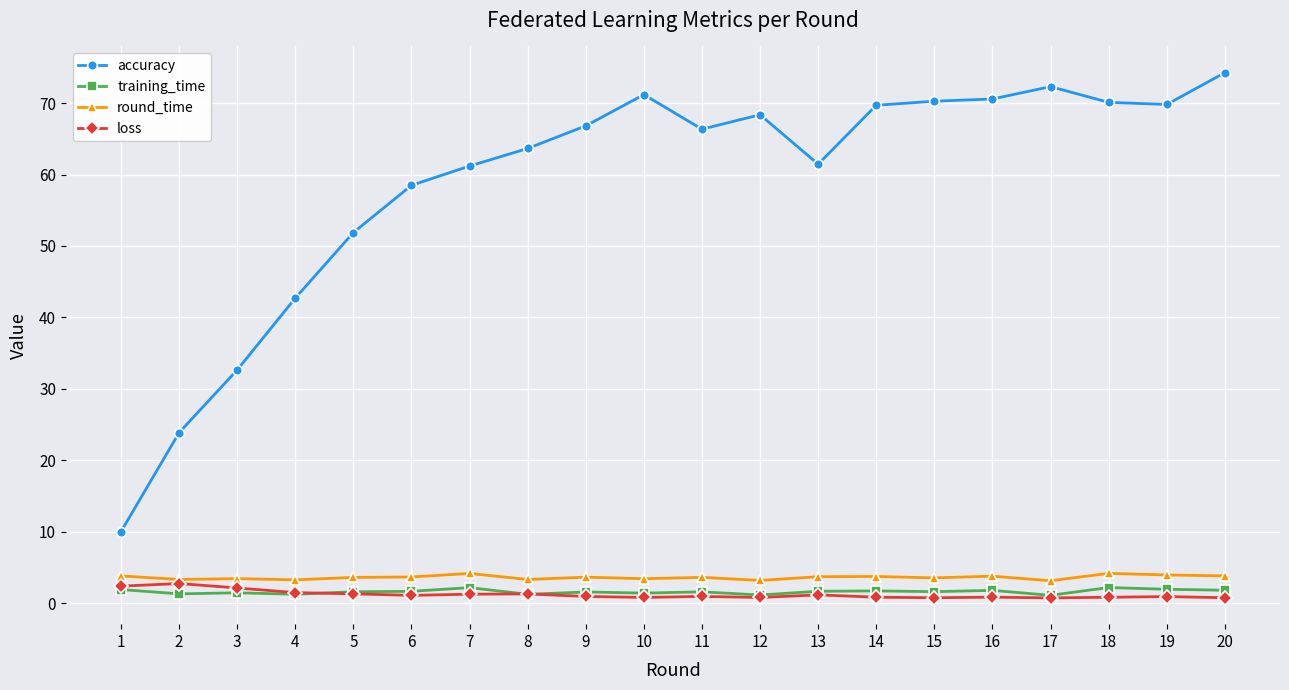

What are all the series names shown in the legend?

accuracy, training_time, round_time, loss